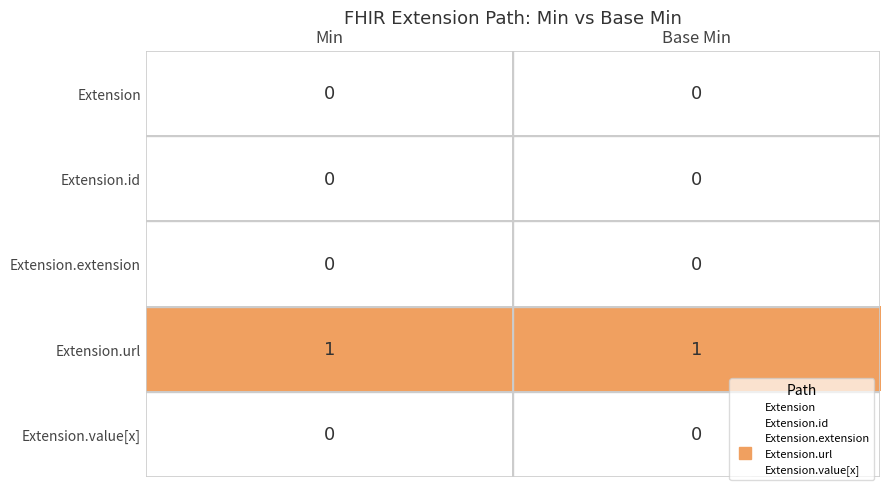

Which series has the largest total across all categories?

Extension.url